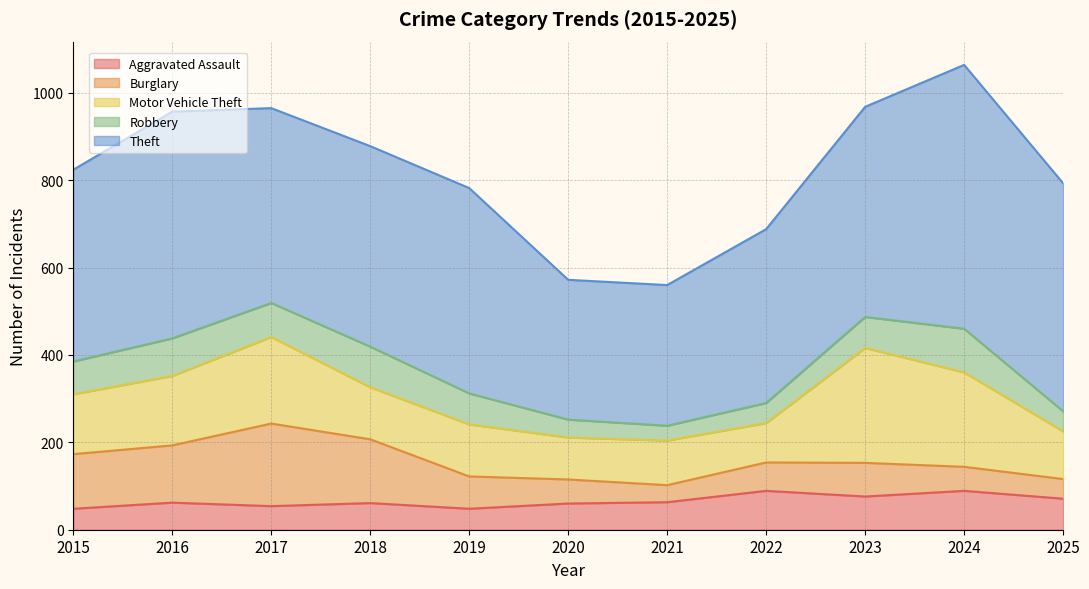

True or false: Theft has more than 2 points higher than both neighbors.

True